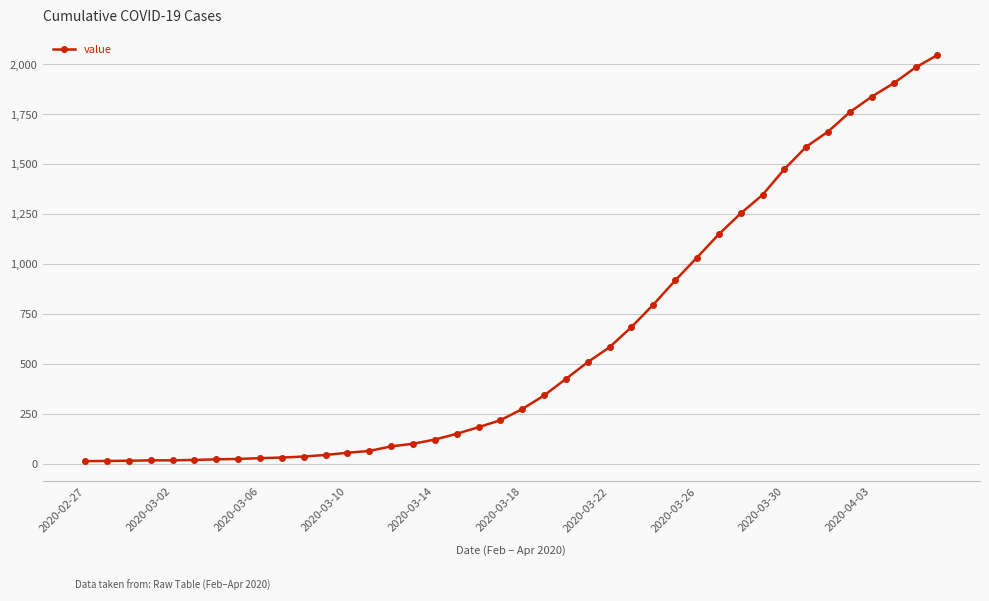

What is the greatest value displayed?

2047